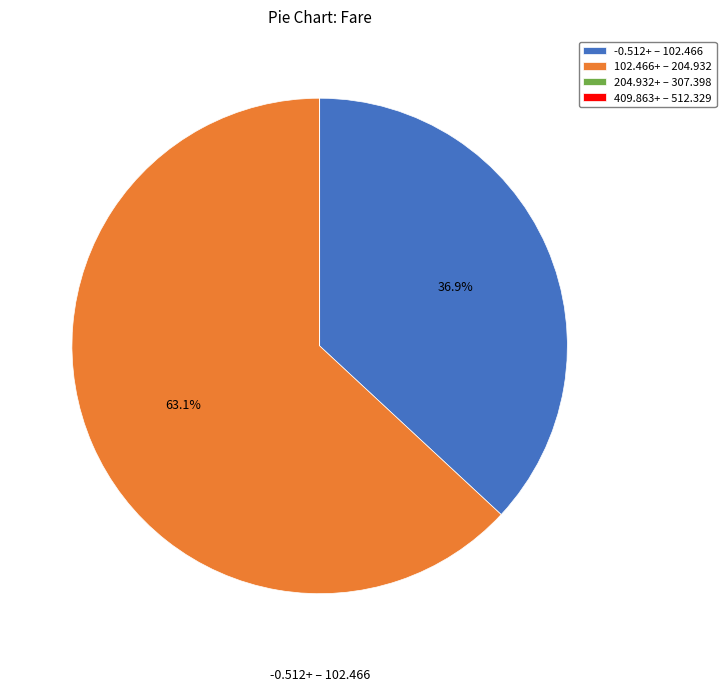

Which category has the biggest portion of the pie?

102.466+ – 204.932